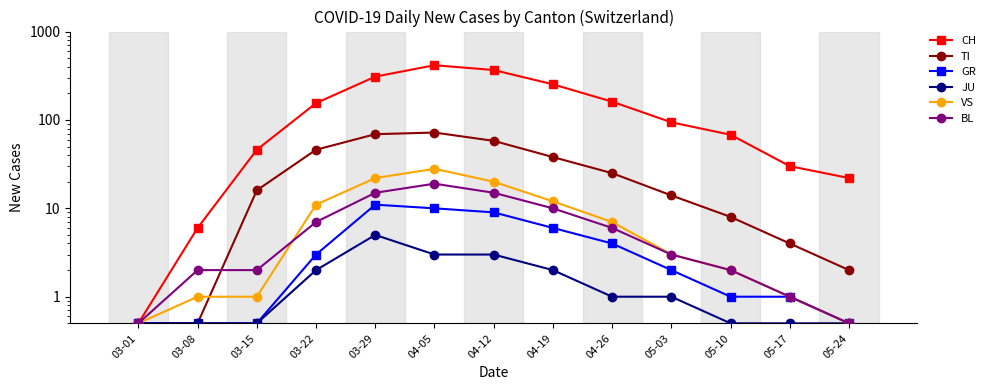

At how many categories does at least one series exceed 69?

7